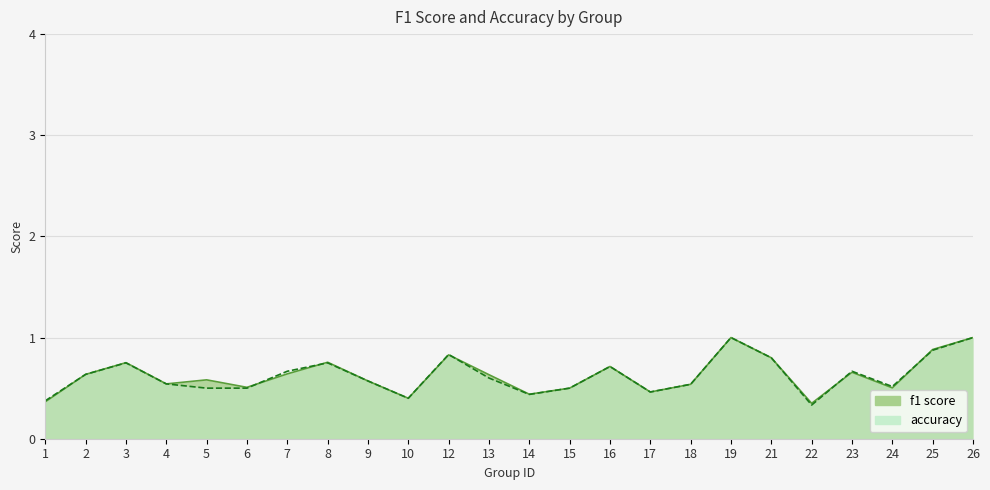

What is the difference between the maximum and minimum values in the f1 series?

0.7